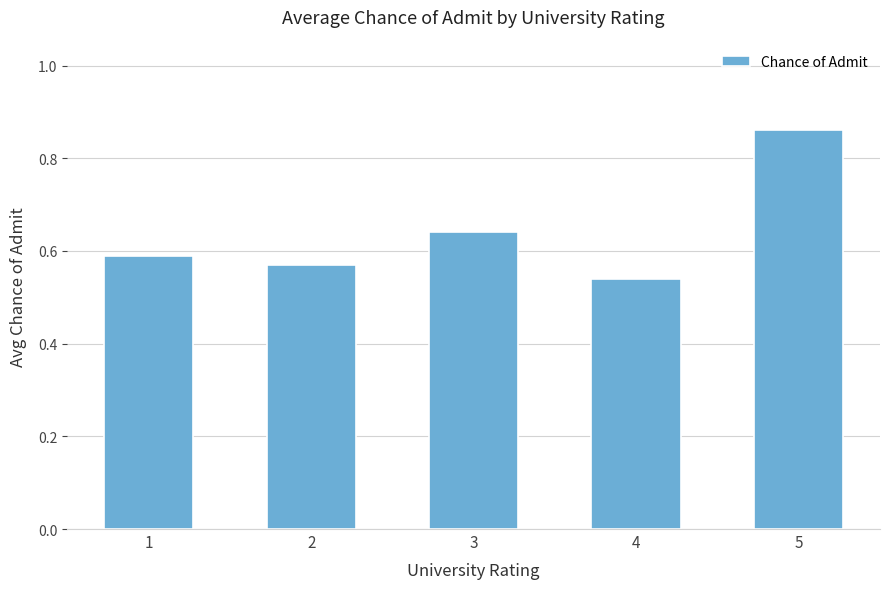

The chart shows a value of 0.8 at 4. True or false?

False